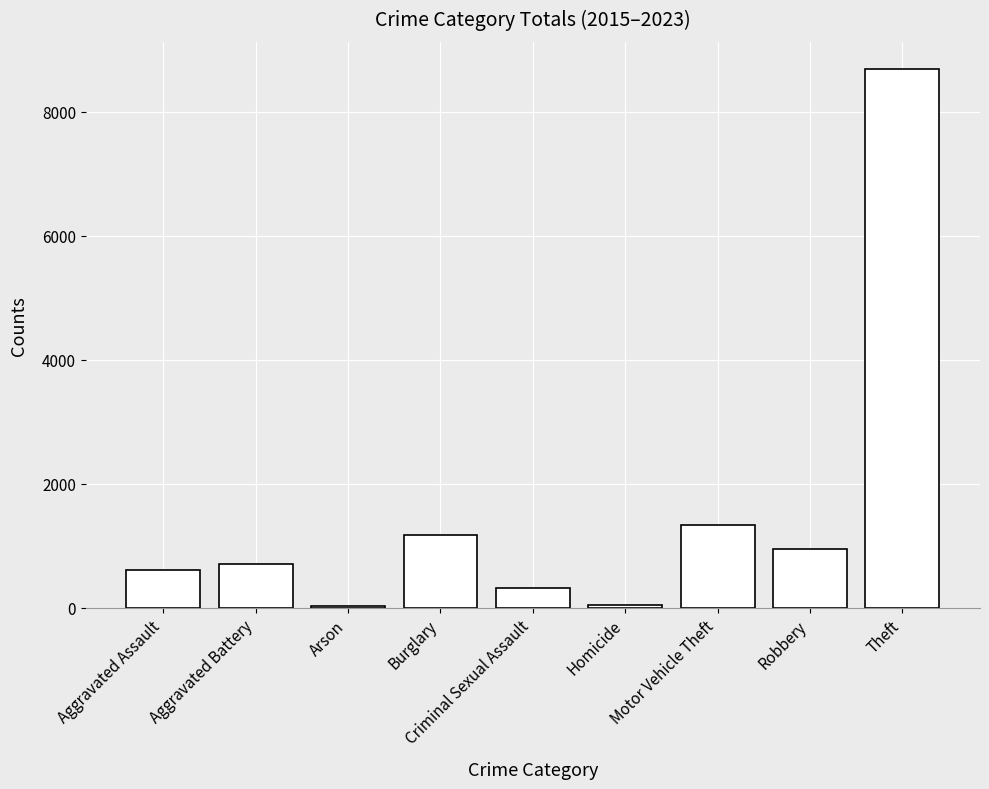

Approximately how many times larger is the value at Aggravated Battery compared to Arson?

25.3